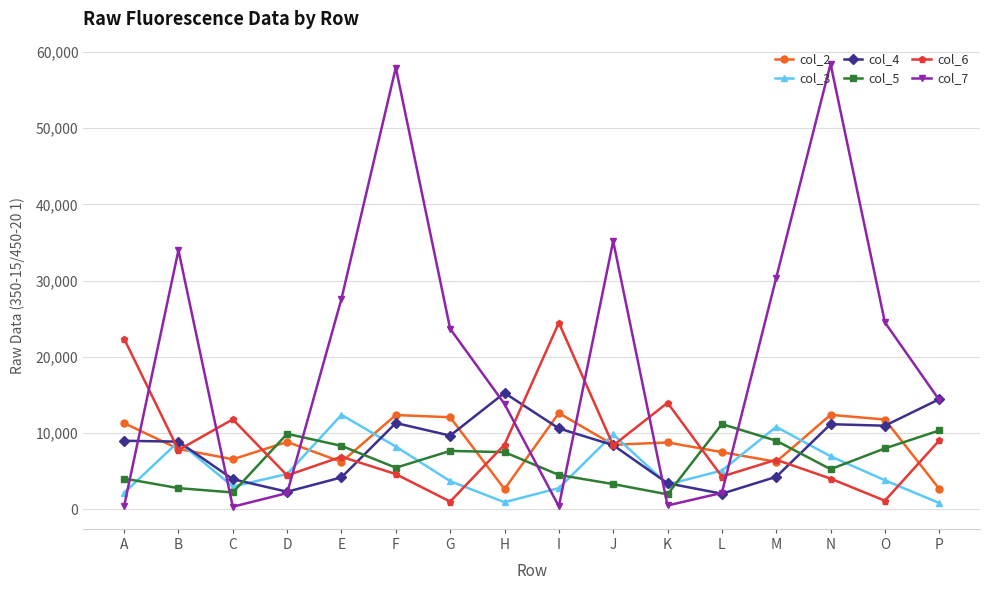

At which label is col_3 closest to 6611?

N